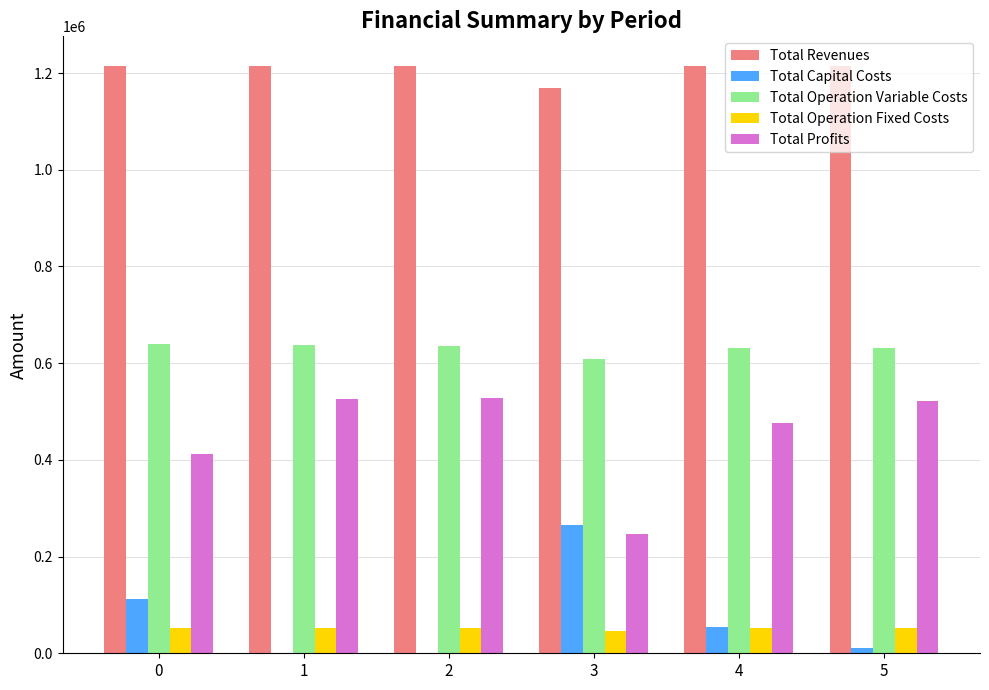

True or false: Total Operation Variable Costs has a value of 852798.3 at 5.

False